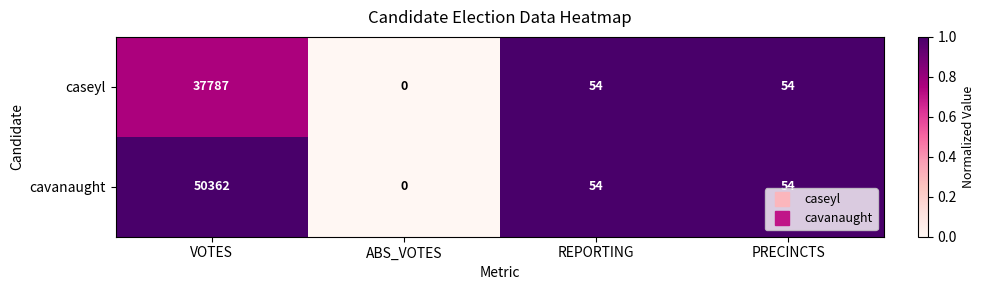

What is the difference between the highest and lowest values at VOTES?

12575